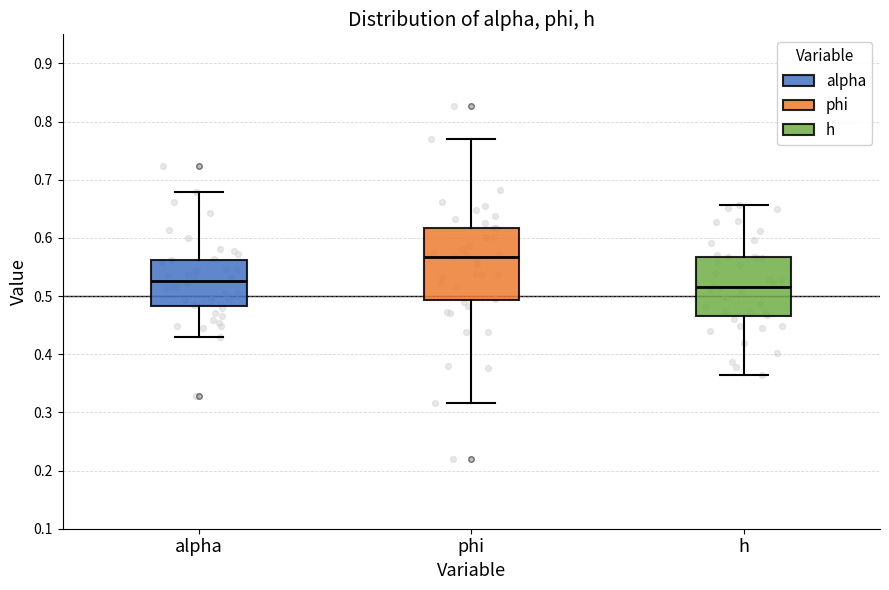

Reading left to right, transcribe this box plot: for each box, give where its median line is, the range the box spans, and where its two whiskers end, as read against the y-axis. The values are not printed on the chart, so give them approximately, as read against the axis.

alpha: median 0.53, box 0.48 to 0.56, whiskers 0.43 to 0.68
phi: median 0.57, box 0.49 to 0.62, whiskers 0.32 to 0.77
h: median 0.52, box 0.47 to 0.57, whiskers 0.36 to 0.66